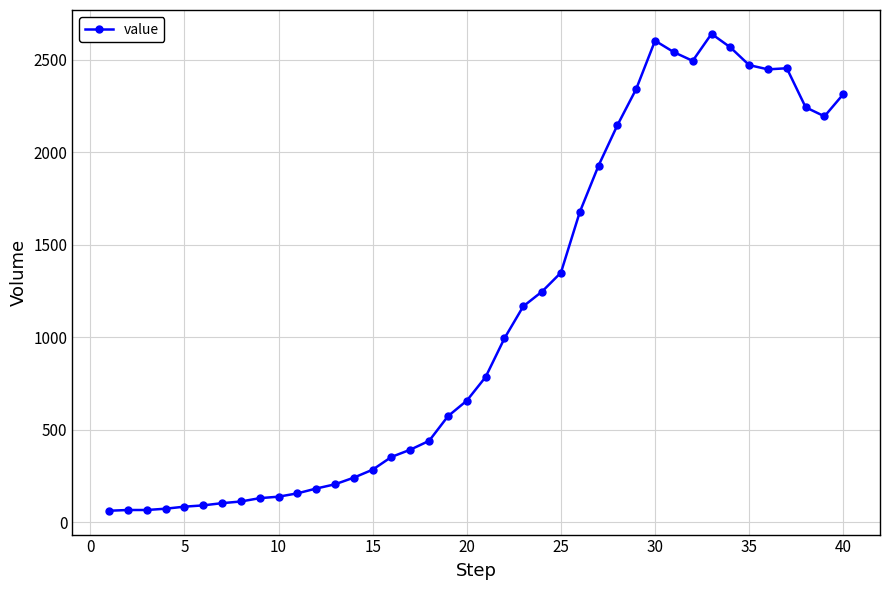

True or false: the data has more than 0 interior local peaks.

True